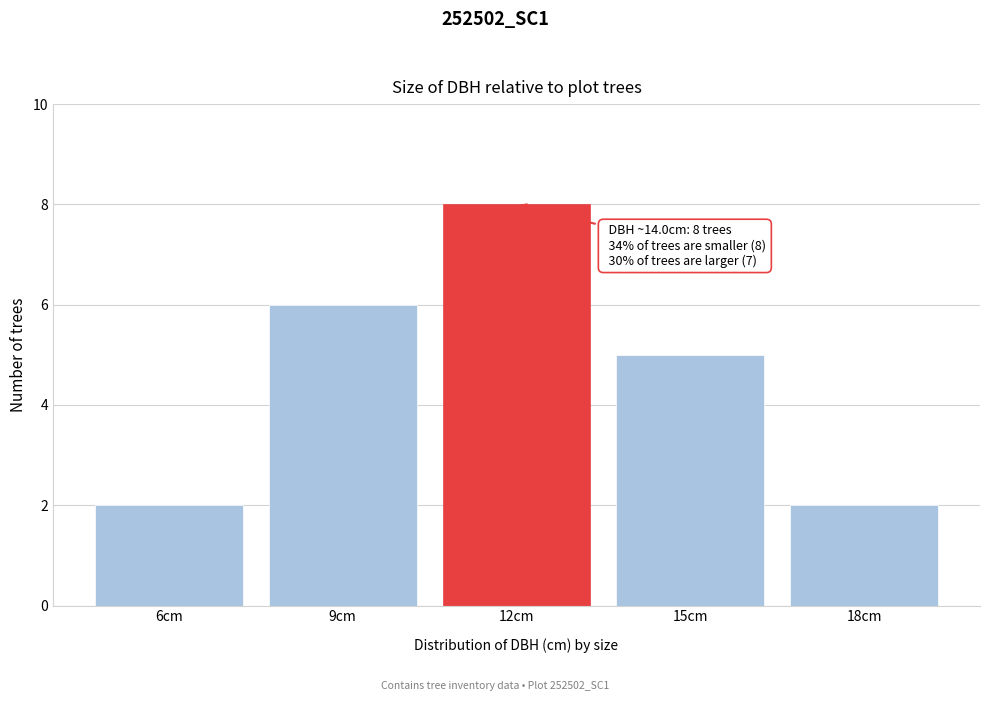

Reading left to right, extract all data points from this chart.

6cm=2	9cm=6	12cm=8	15cm=5	18cm=2